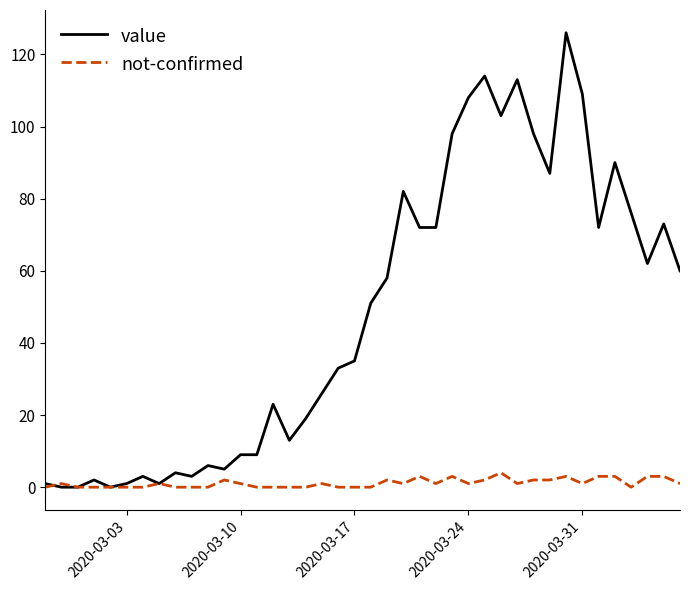

Rank the series by their maximum value, from highest to lowest.

value, not-confirmed